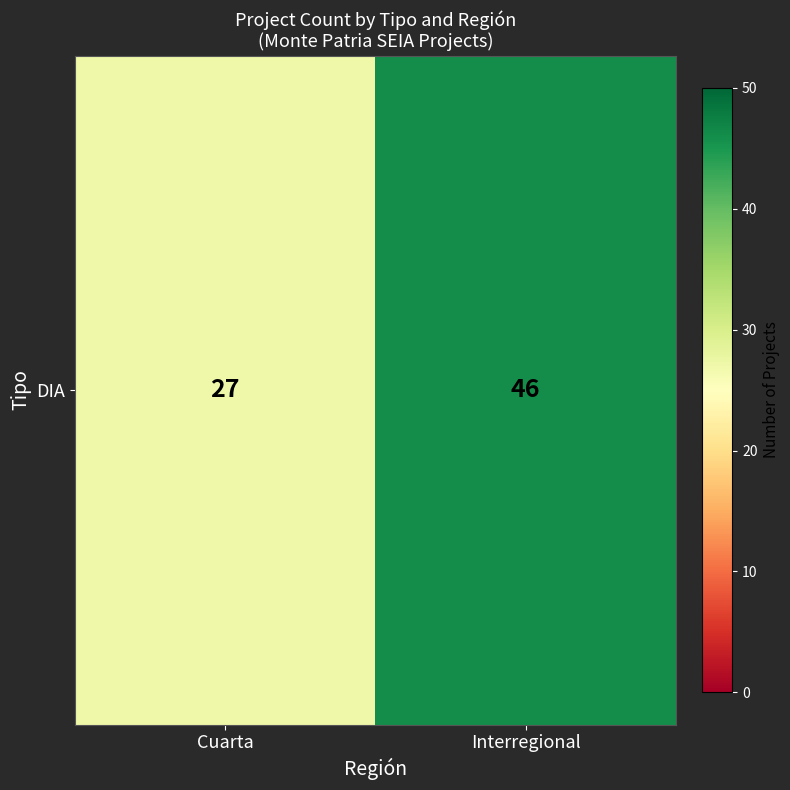

Reading left to right, list all the values displayed in this chart.

Cuarta=27	Interregional=46